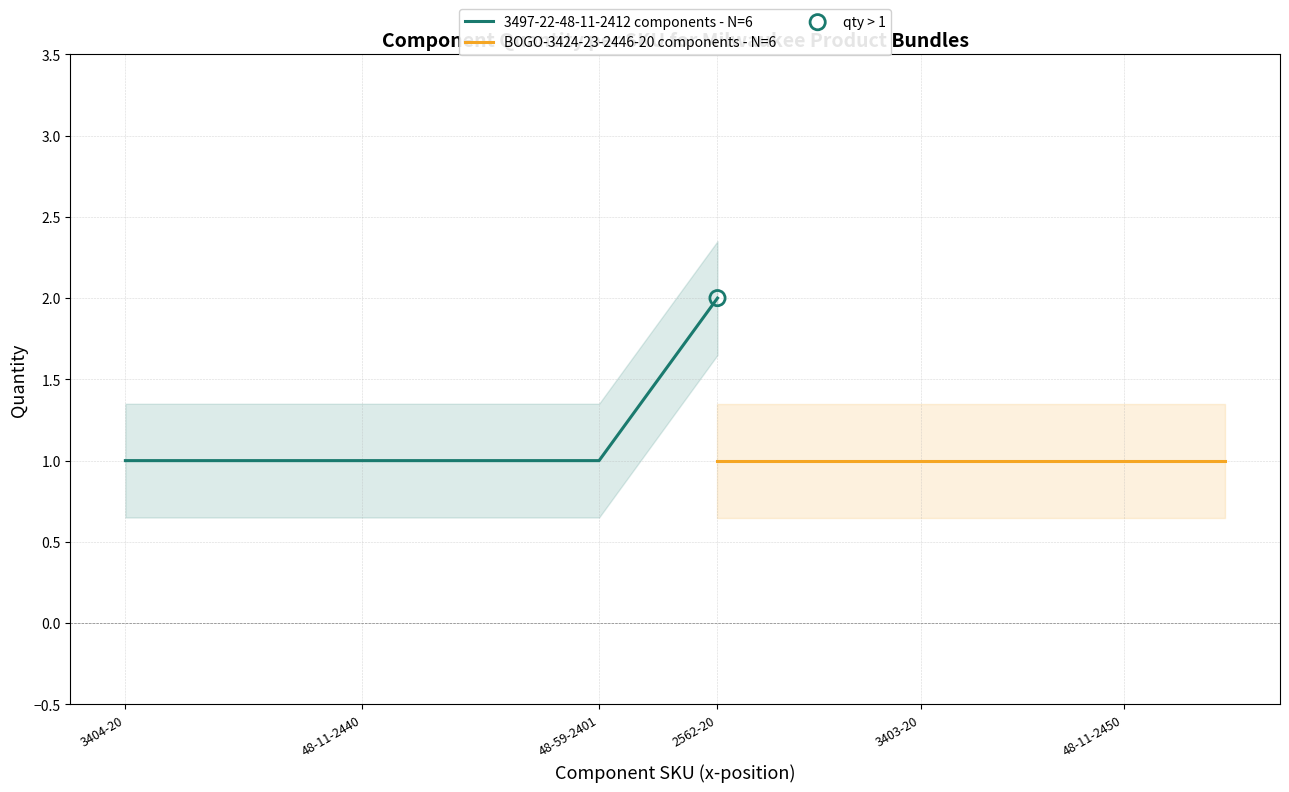

Which series has the largest Y range (max minus min)?

3497-22-48-11-2412 components - N=6